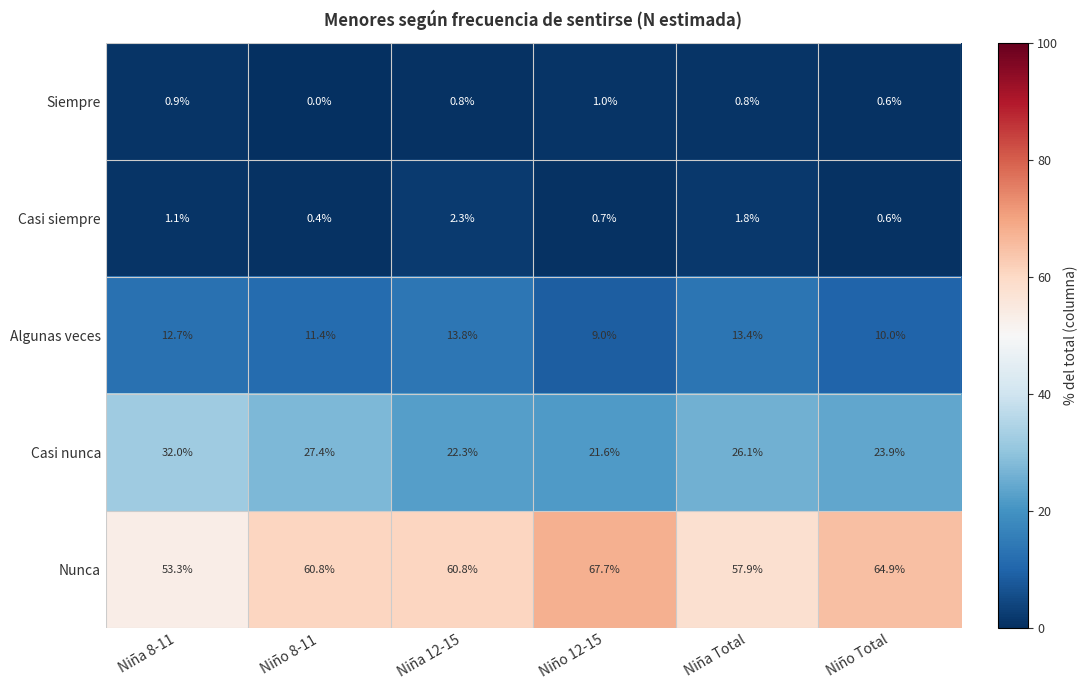

How many data points does each series have?

6